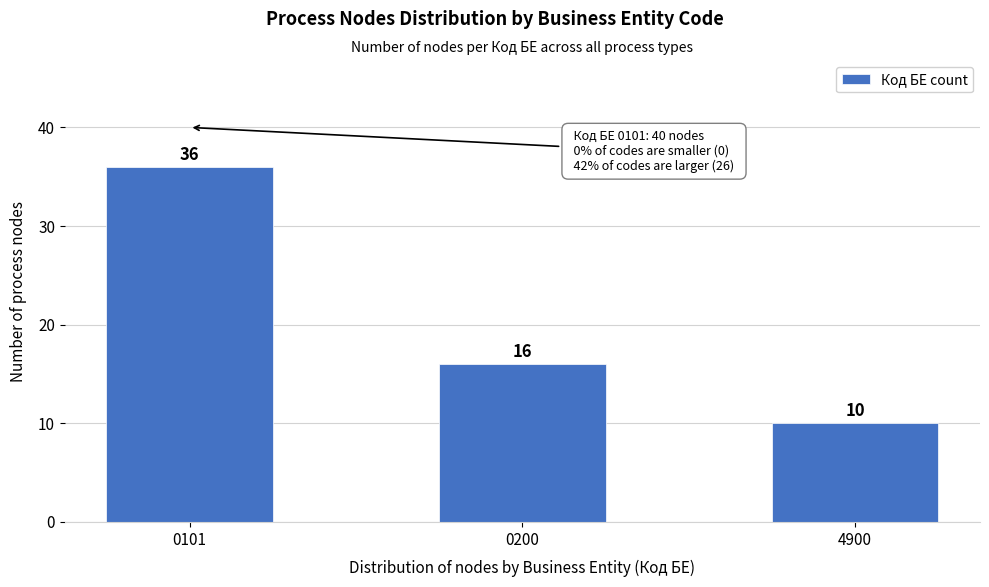

Reading left to right, extract all data points from this chart.

36	16	10